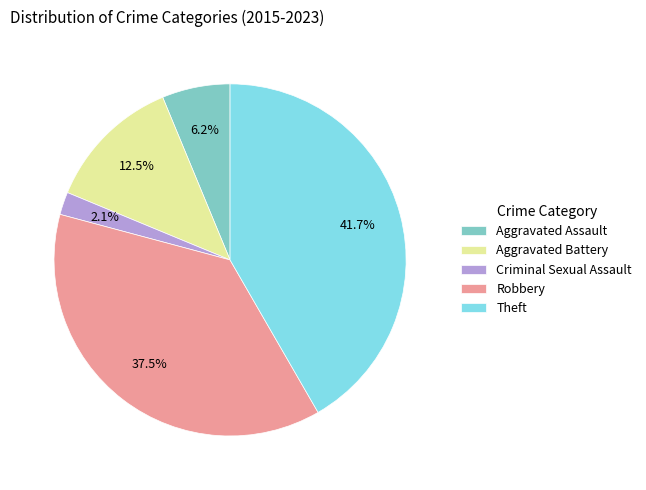

What is the smallest slice in the pie chart?

Criminal Sexual Assault